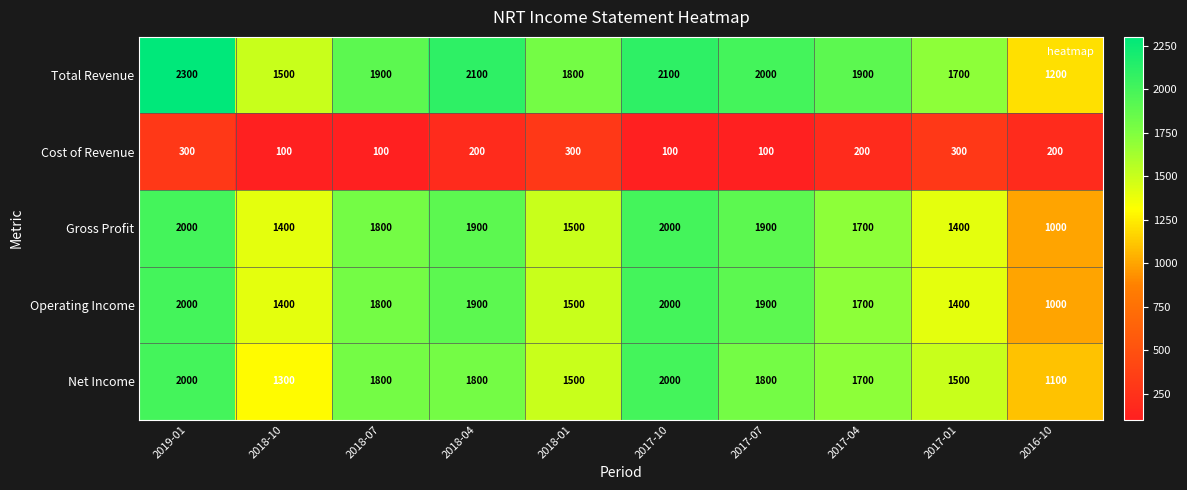

The Total Revenue series shows 2122 at 2018-10. True or false?

False